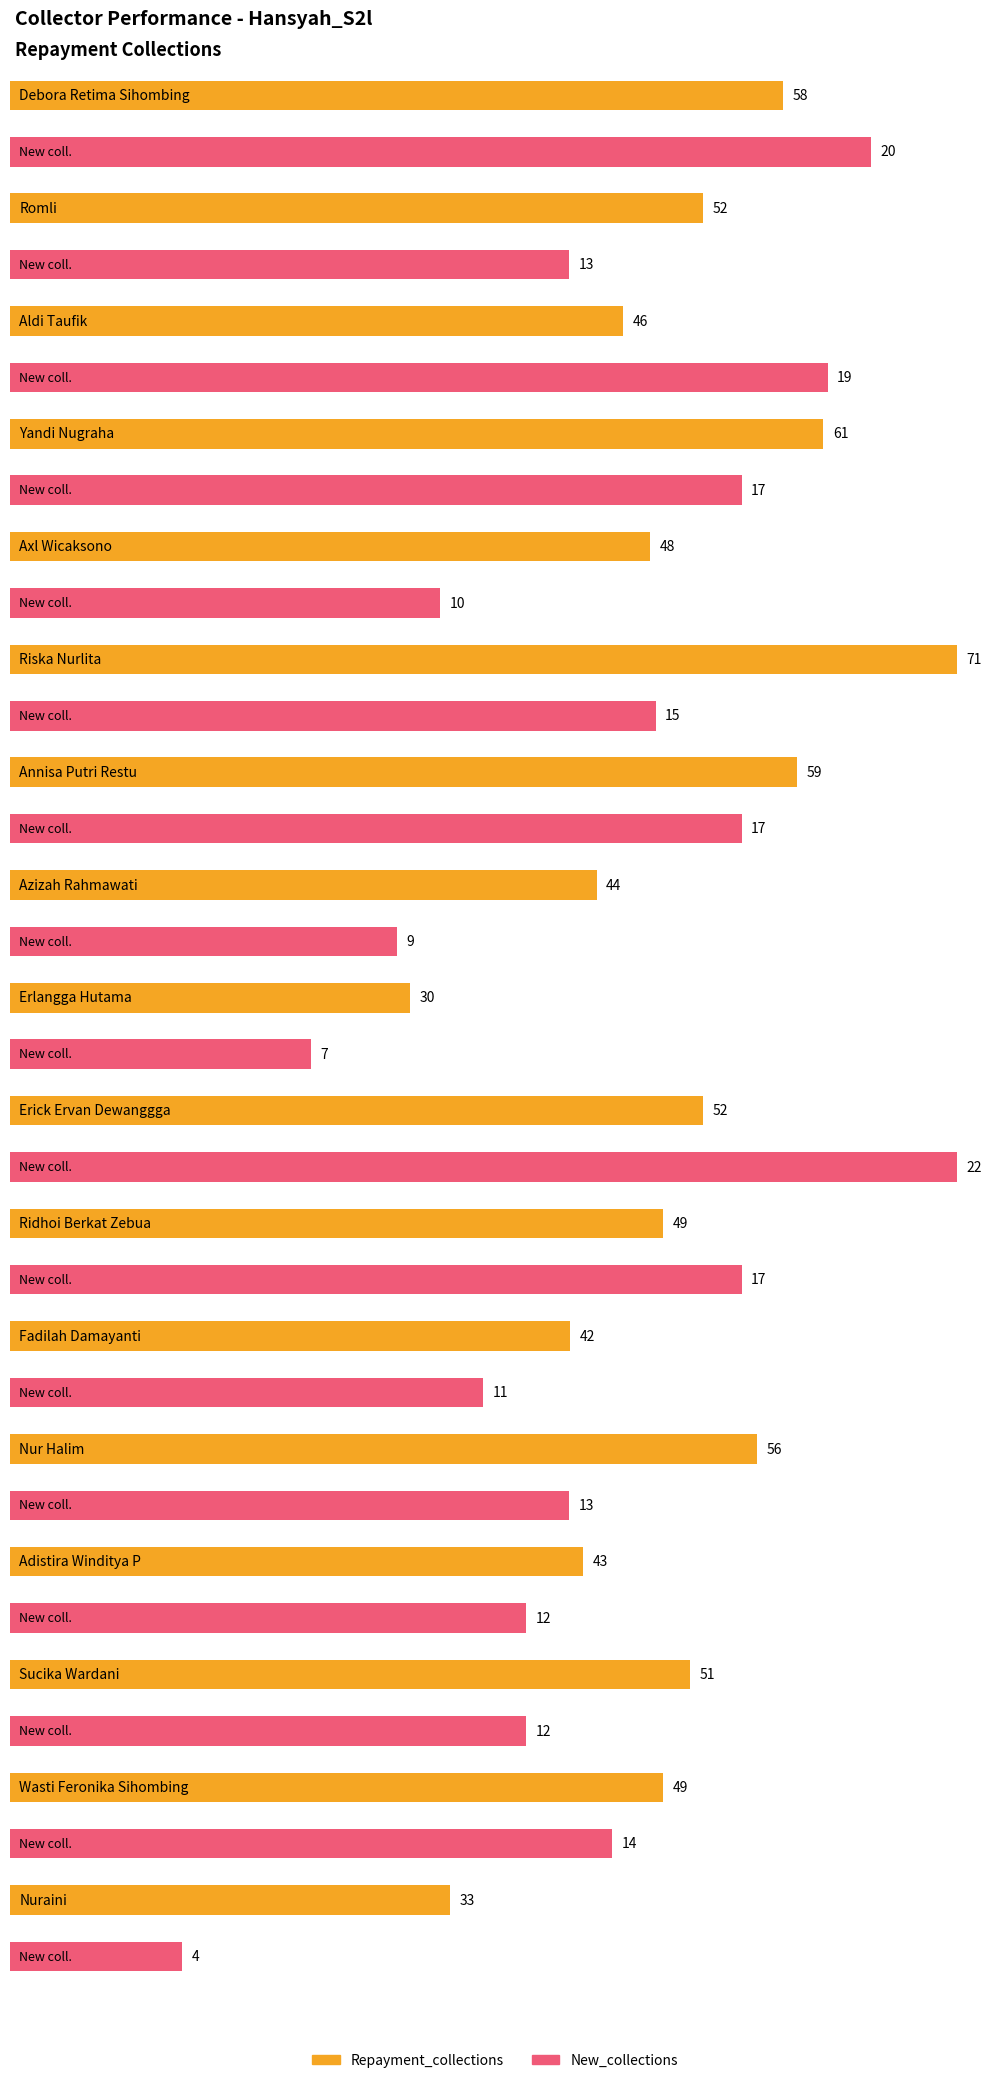

What is the approximate value of Repayment_collections at Yandi Nugraha, to the nearest 5?

60